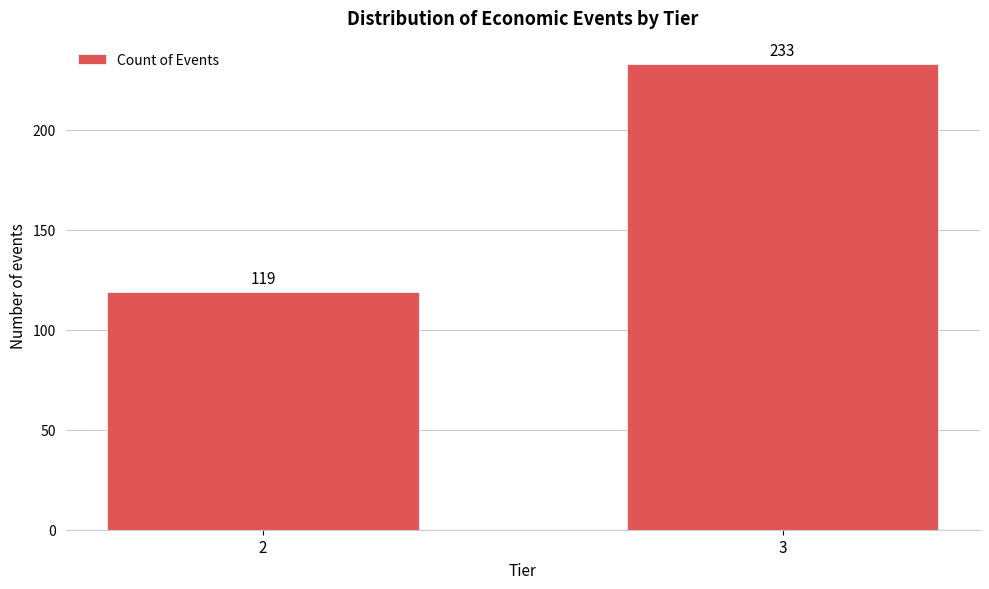

Reading right to left, transcribe all the data shown in this chart.

3=233	2=119